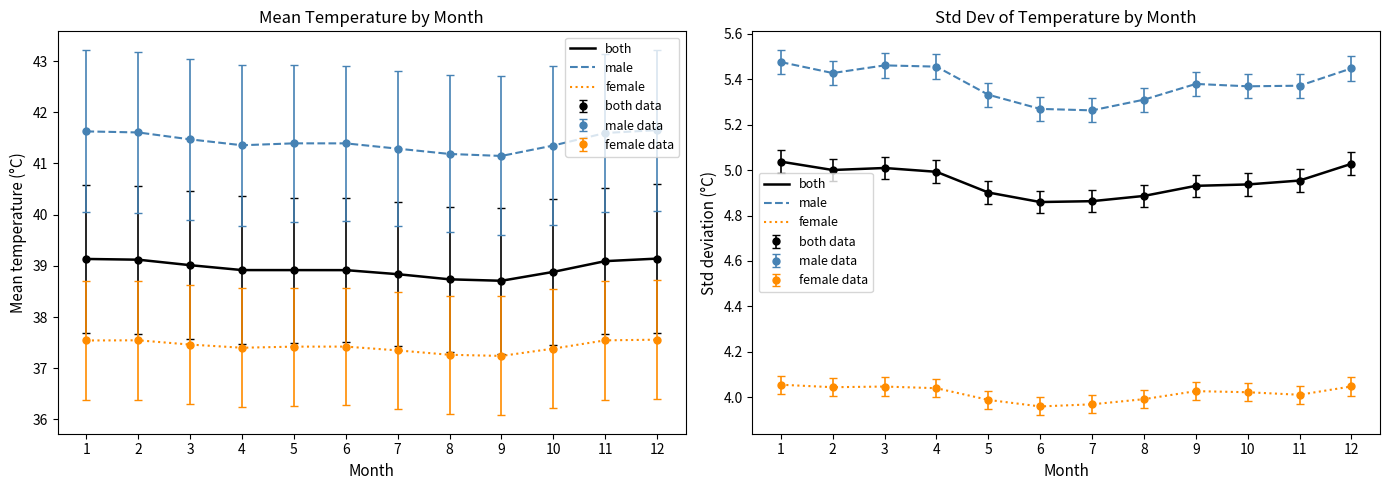

What is the value of the female point at the 6th from the left?

4.0